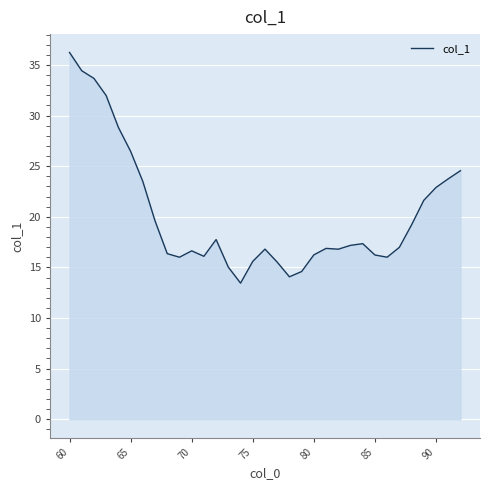

What is the minimum value shown in the chart?

13.4